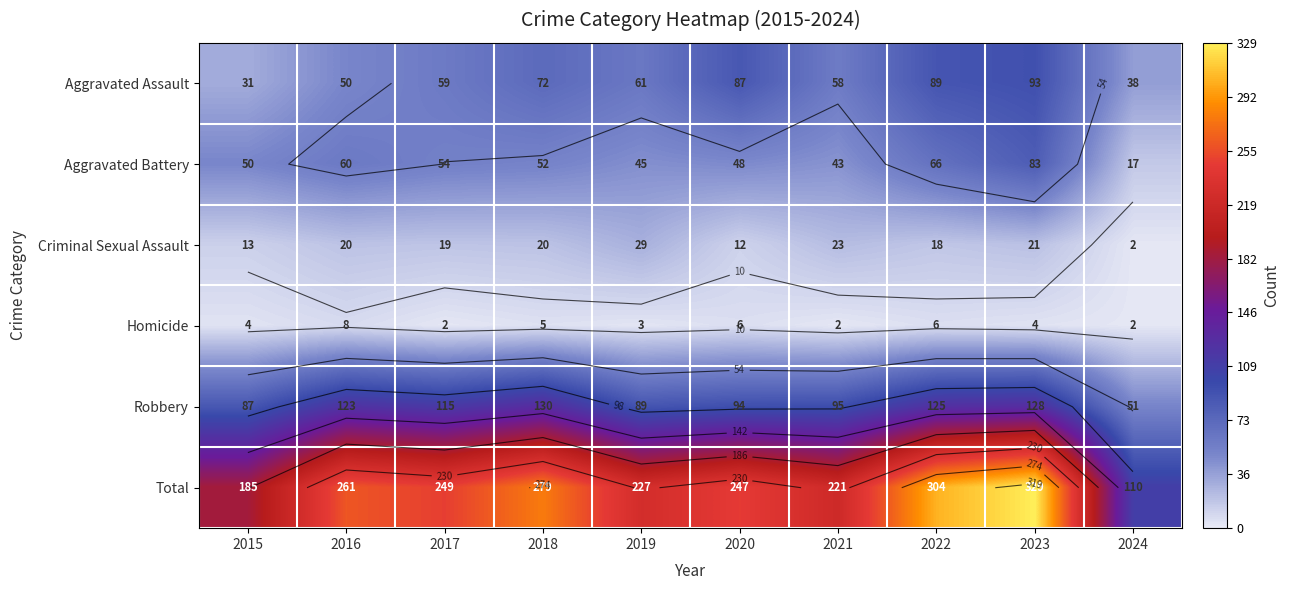

How many data points in Aggravated Battery are less than 52?

5